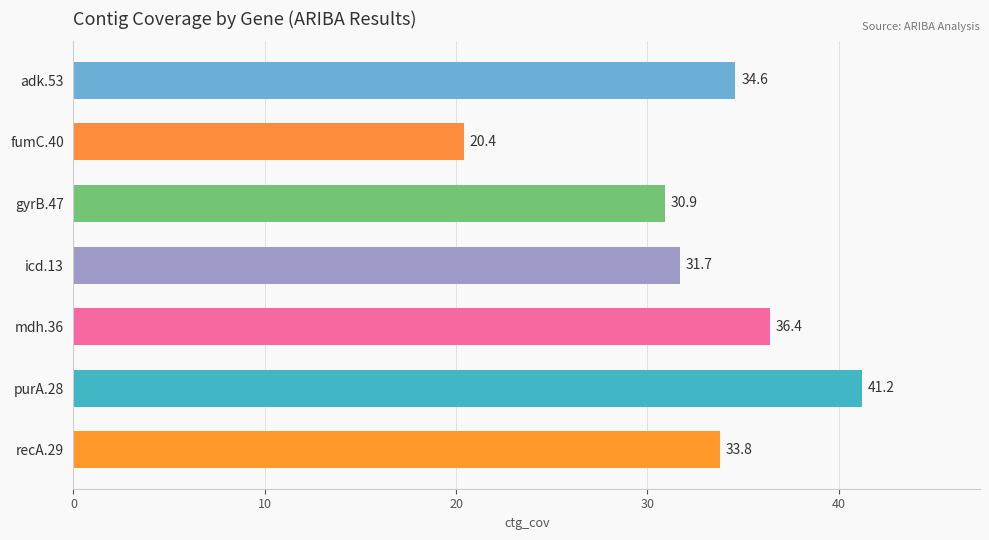

Read the value at recA.29.

33.8